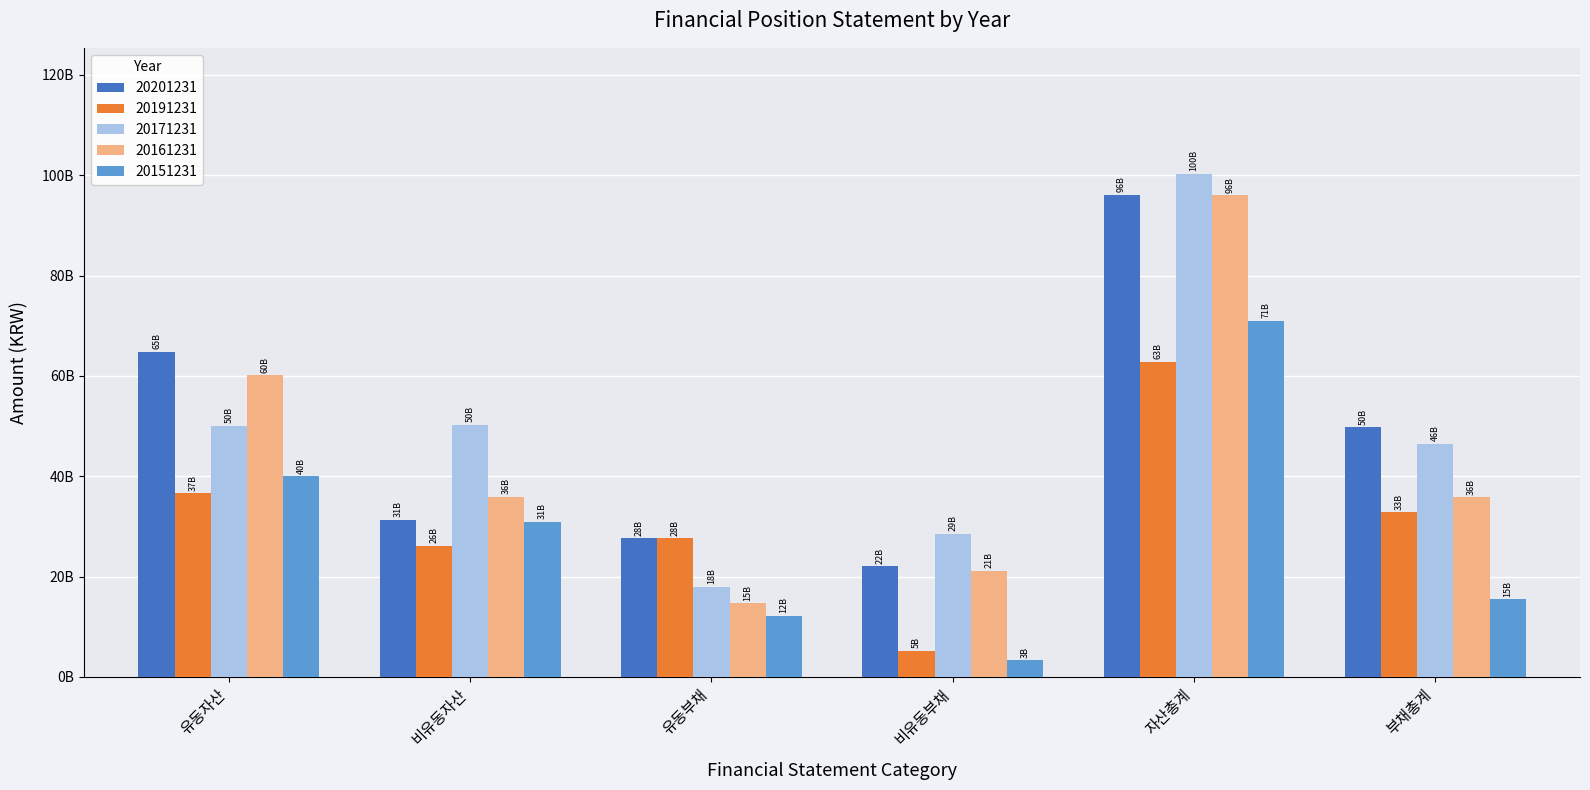

Which label corresponds to the largest value in the chart?

자산총계